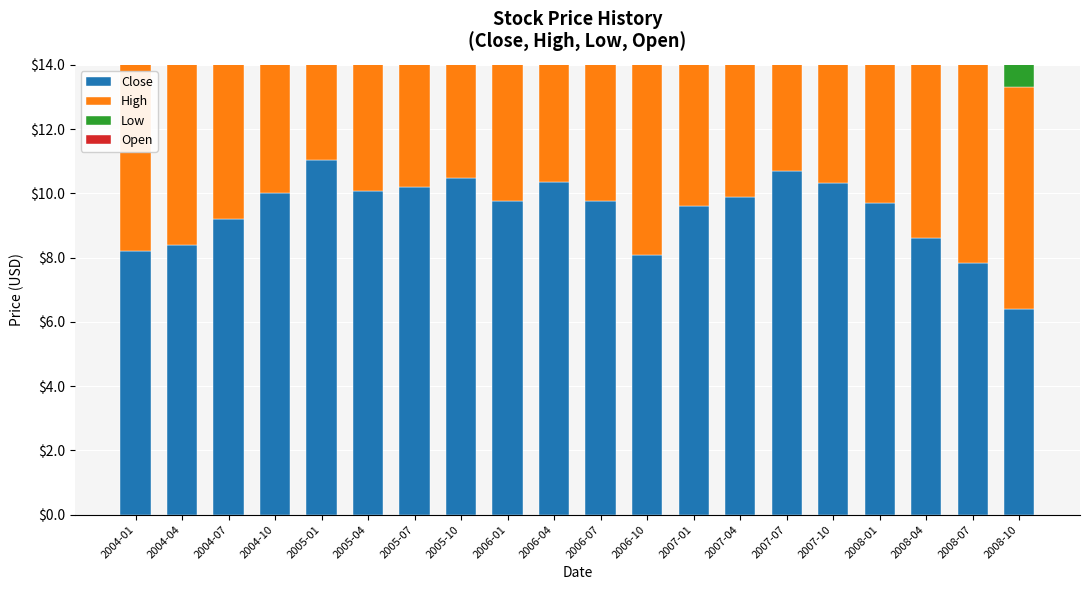

What is the label of the 6th bar from the left?

2005-04